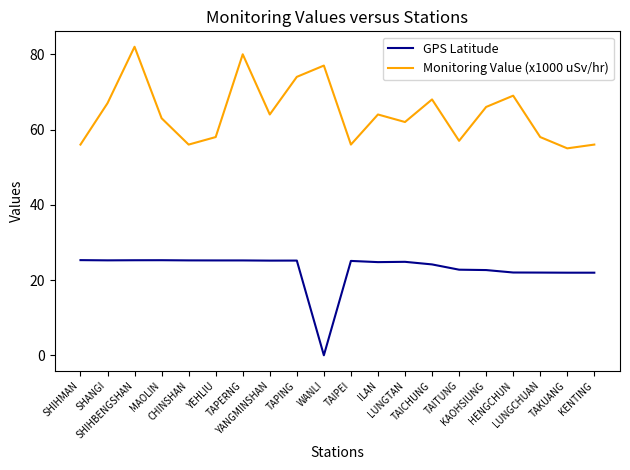

Rank the series by their maximum value, from highest to lowest.

Monitoring Value (x1000 uSv/hr), GPS Latitude